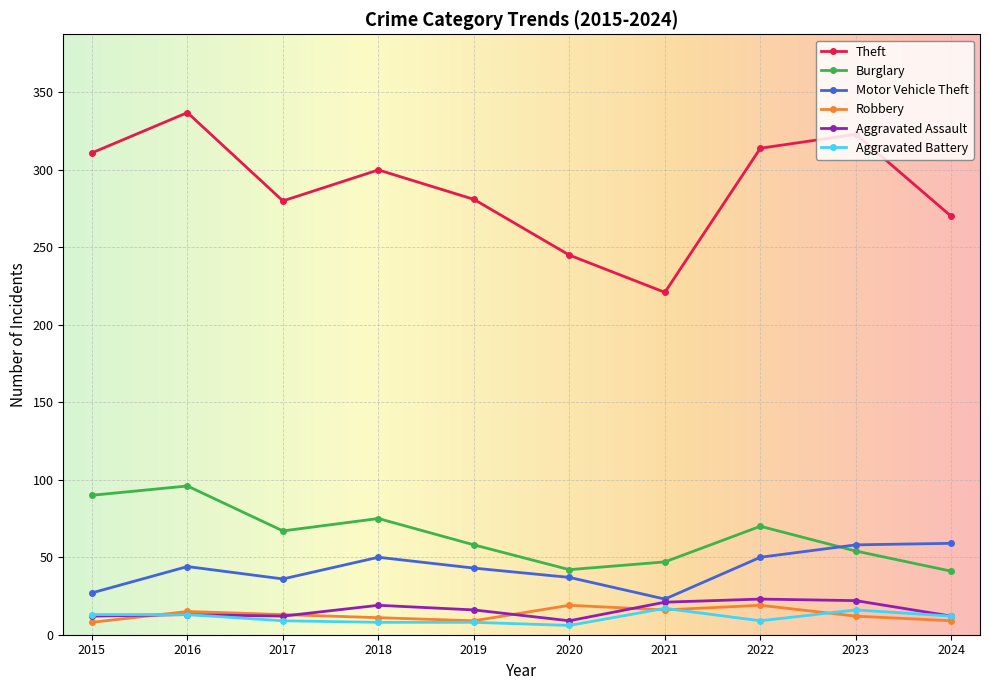

What is the minimum value for Theft?

221